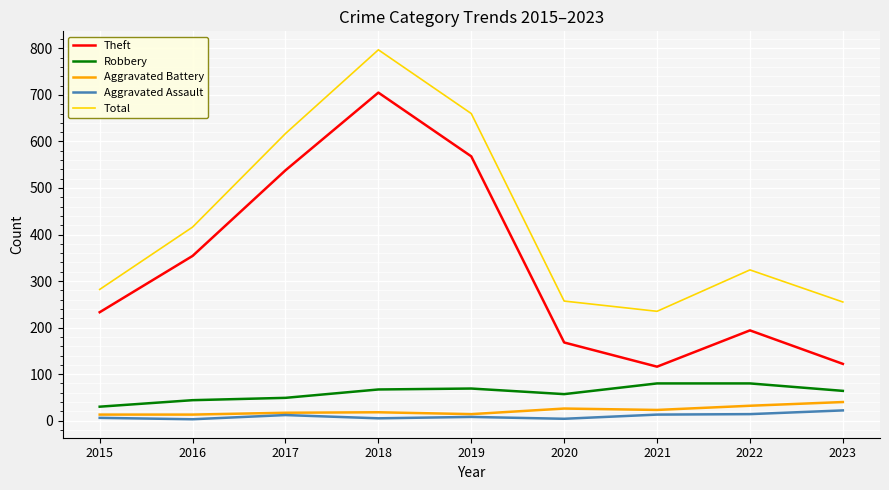

Which series has the largest total across all categories?

Total